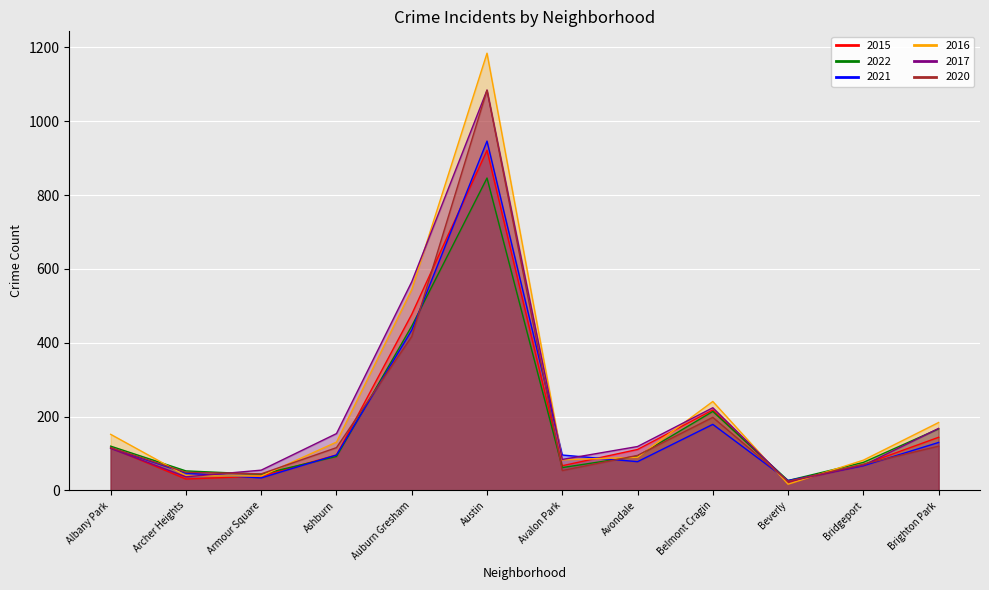

What is the maximum value for 2022?

846